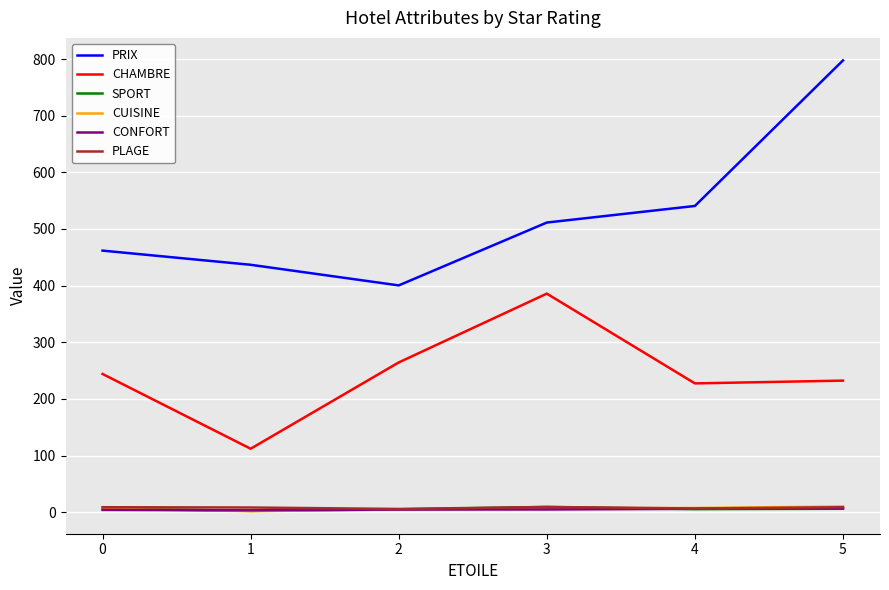

At which category is the sum across all series the highest?

5